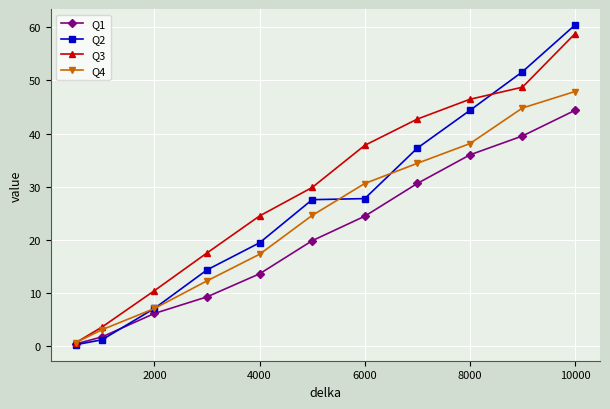

True or false: Q3 has more than 0 points higher than both neighbors.

False